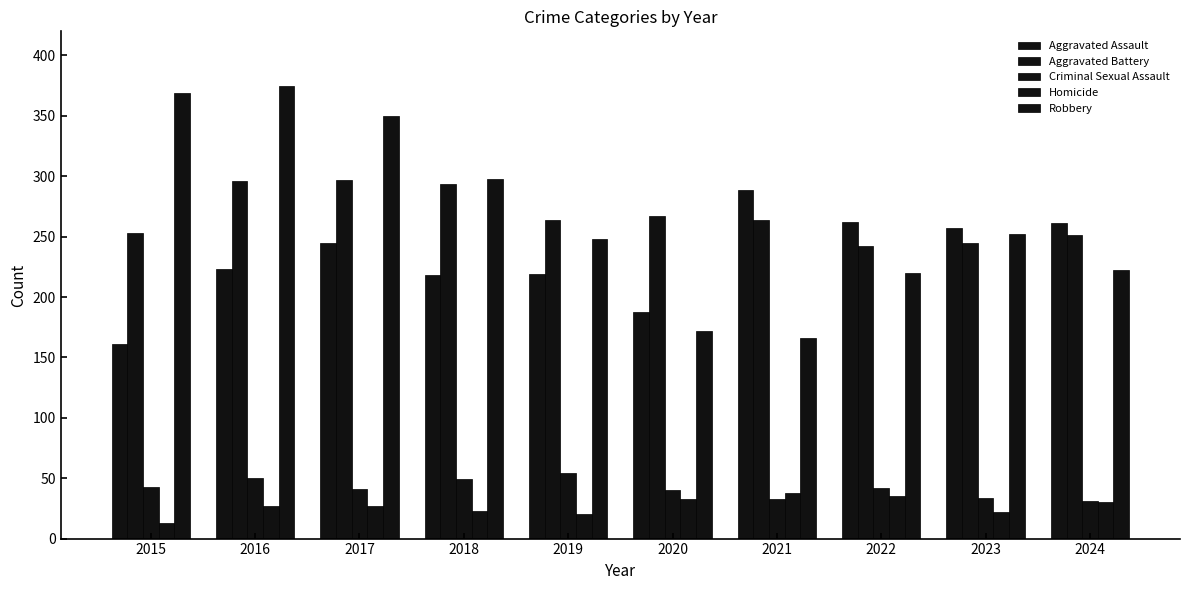

What is the sum of all Homicide values?

268